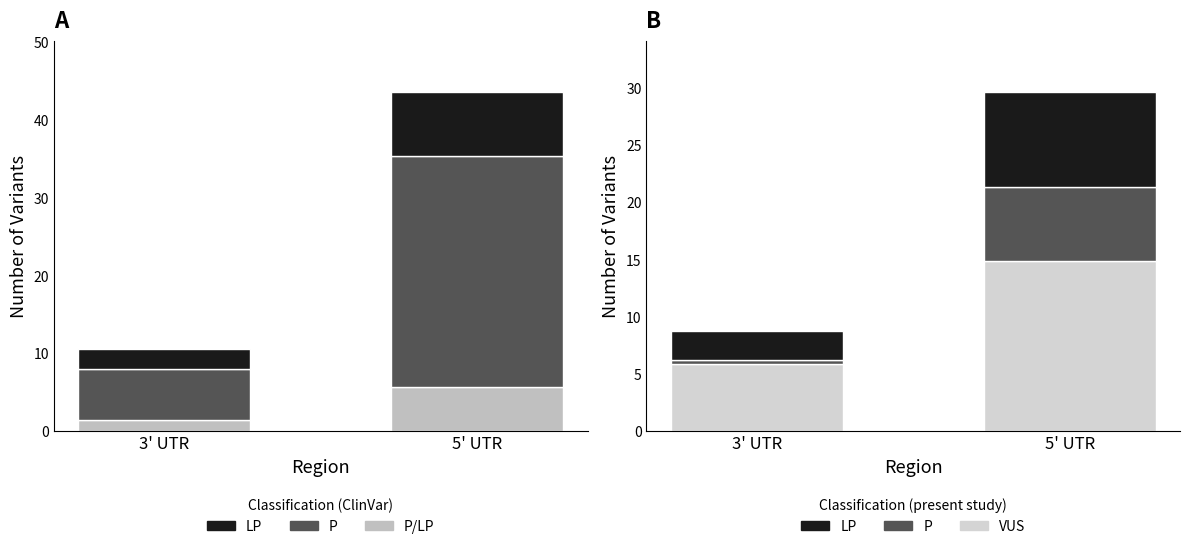

Between 3' UTR and 5' UTR, which series saw the biggest shift?

VUS